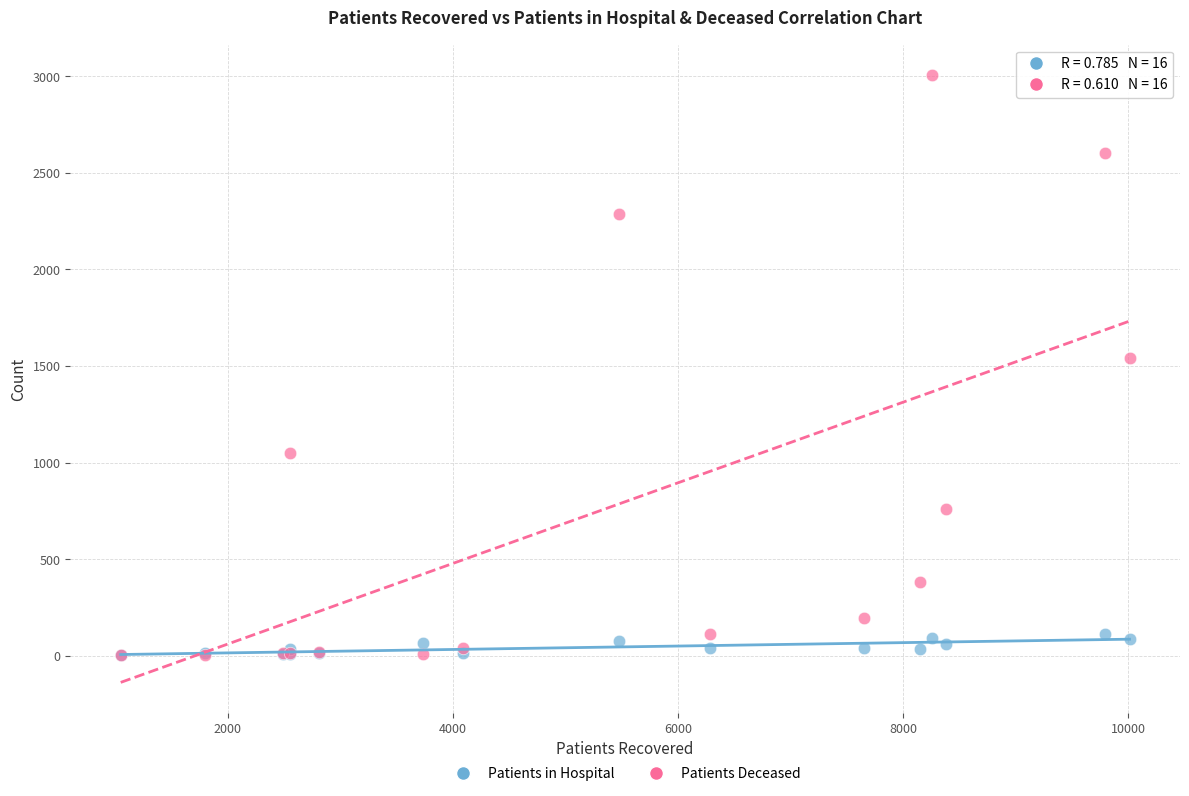

In the Patients Deceased series, what Y value is closest to 1505?

1542